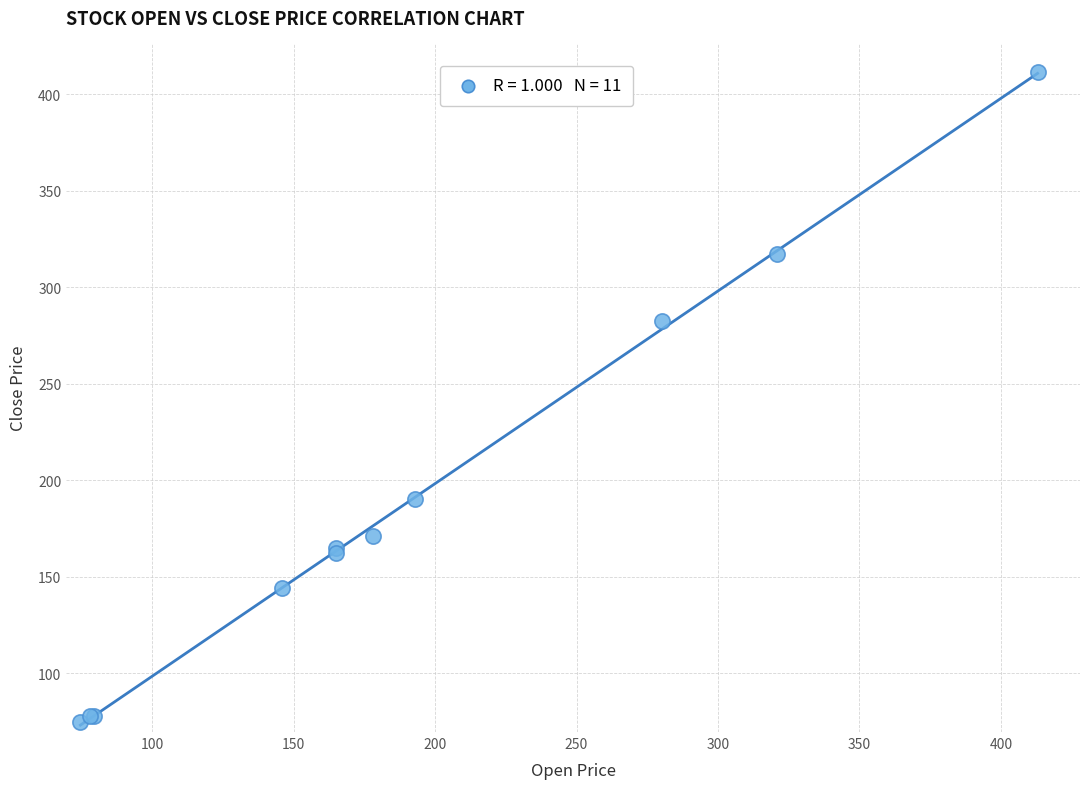

What Y value in the scatter plot is closest to 242?

282.4